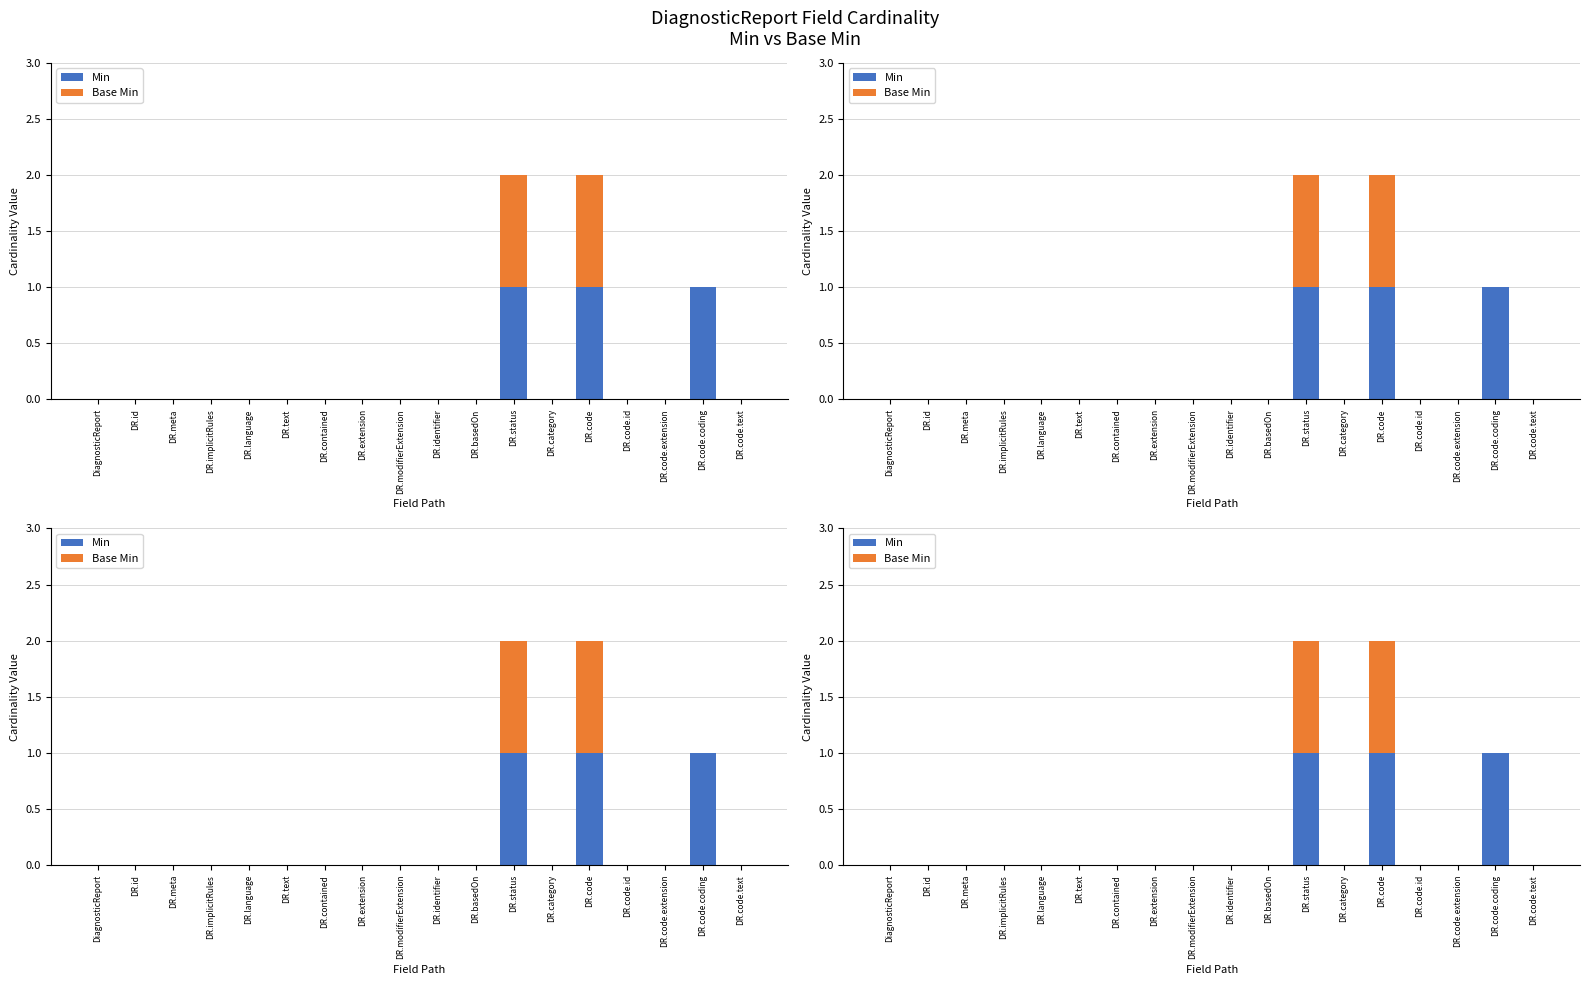

The Min series shows -1 at DR.language. True or false?

False